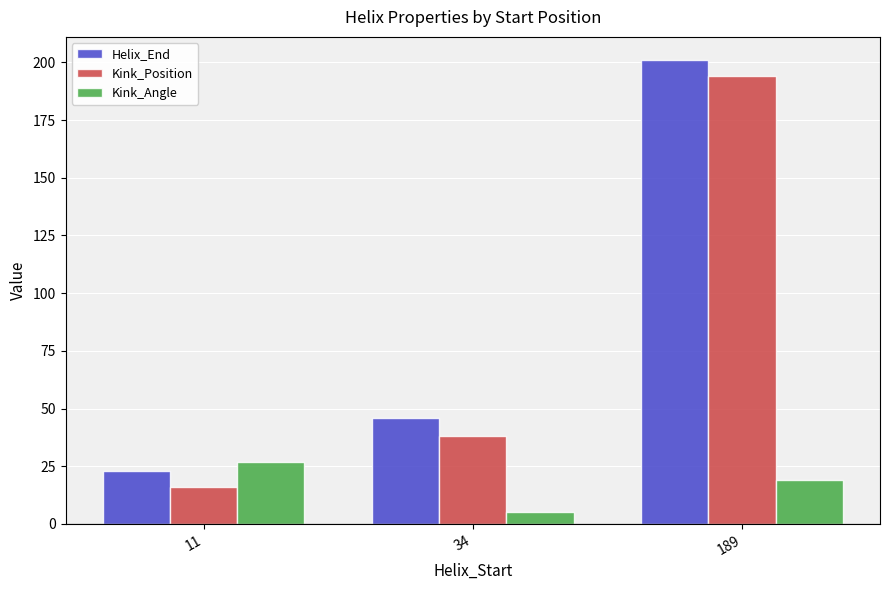

Reading right to left, what are all the values shown in this chart?

Helix_End: 201.0	46.0	23.0
Kink_Position: 194.0	38.0	16.0
Kink_Angle: 19.2	5.2	26.9